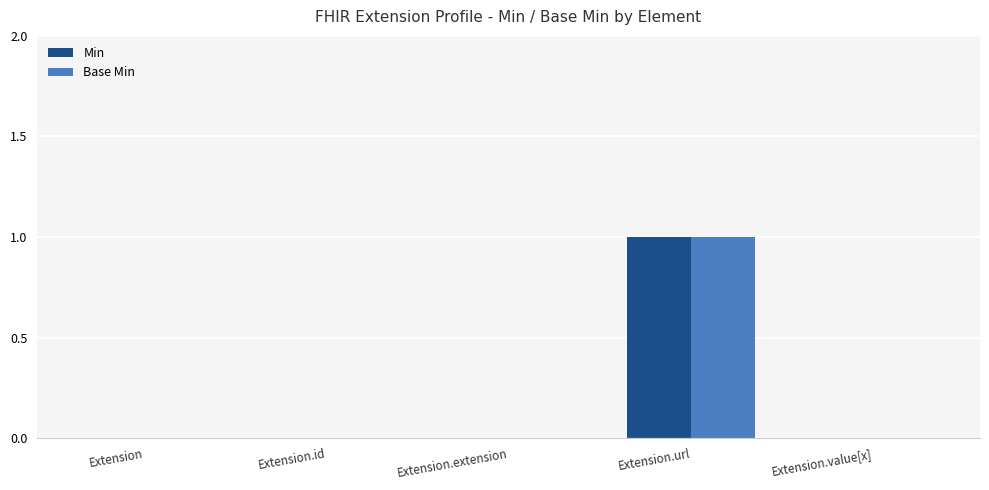

What is the sum of all Min values?

1